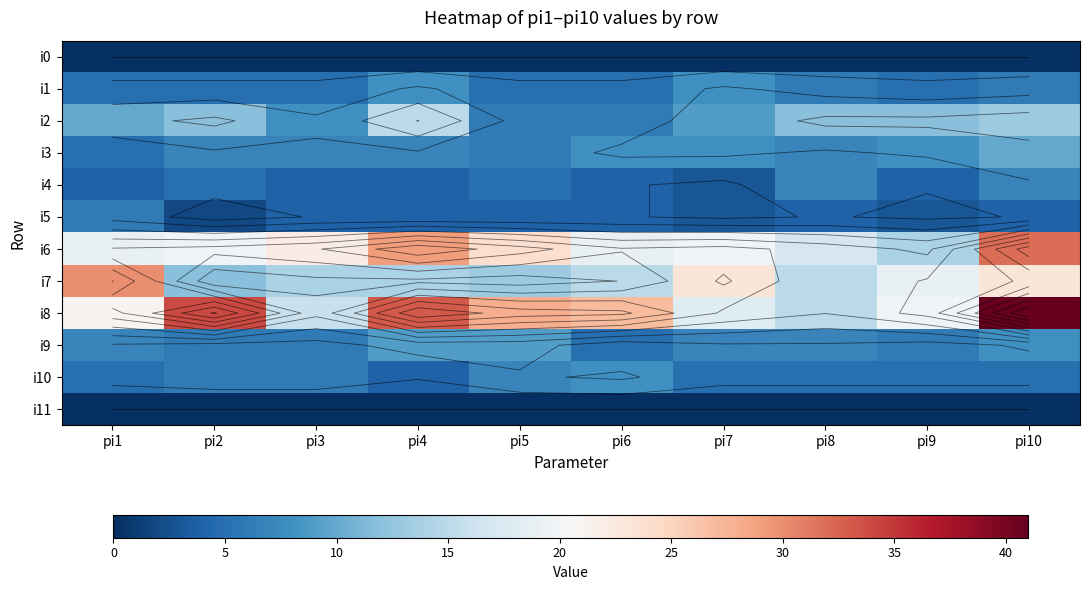

Between pi1 and pi3, which series saw the biggest shift?

i7